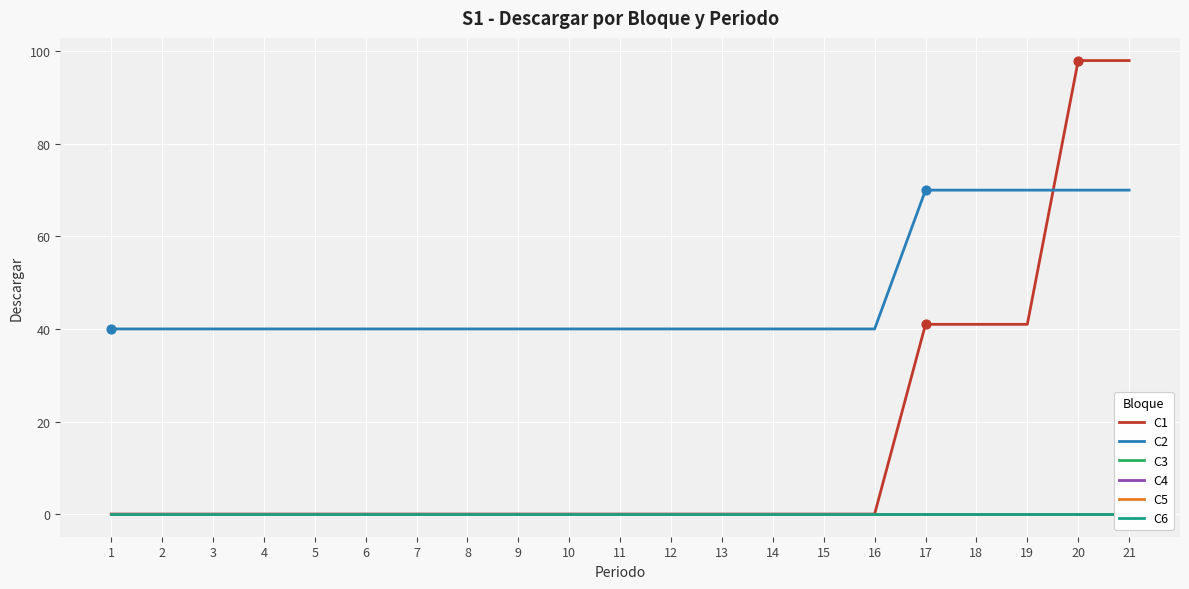

Is the value of C5 at 16 greater than the value of C2 at 1?

No